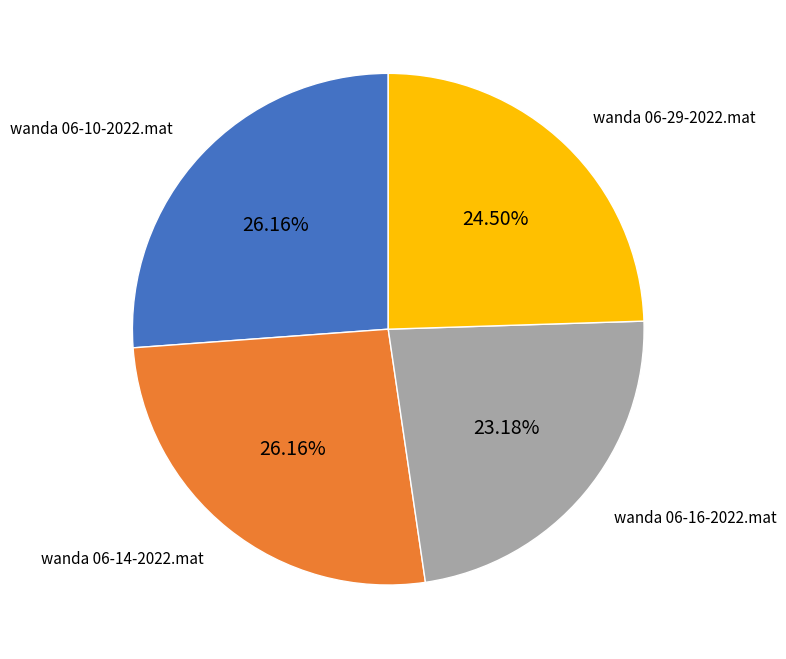

Between wanda 06-16-2022.mat and wanda 06-14-2022.mat, which is larger?

wanda 06-14-2022.mat